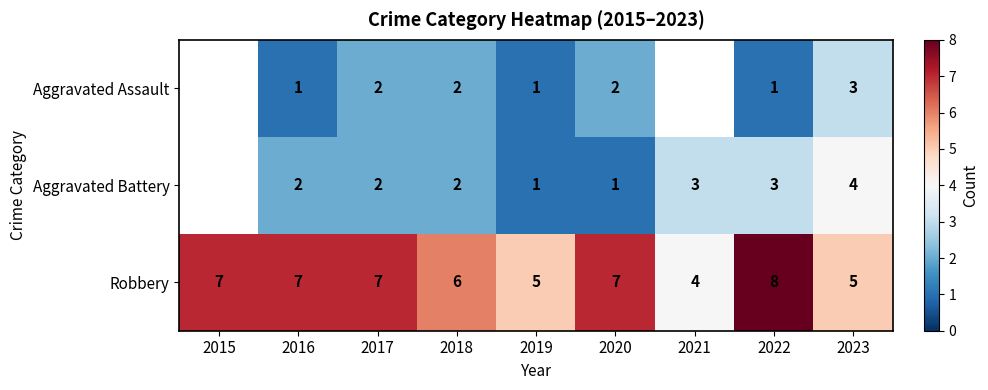

Which category has the lowest value across all series?

2016